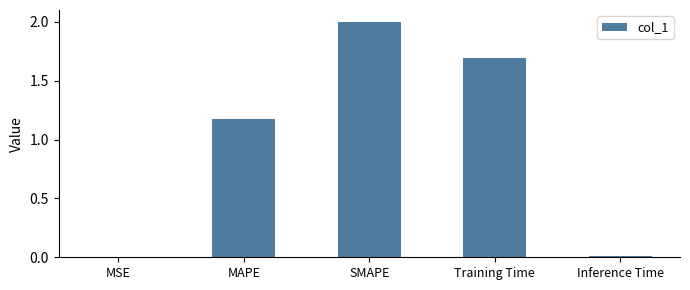

Count the number of values greater than 1.

3